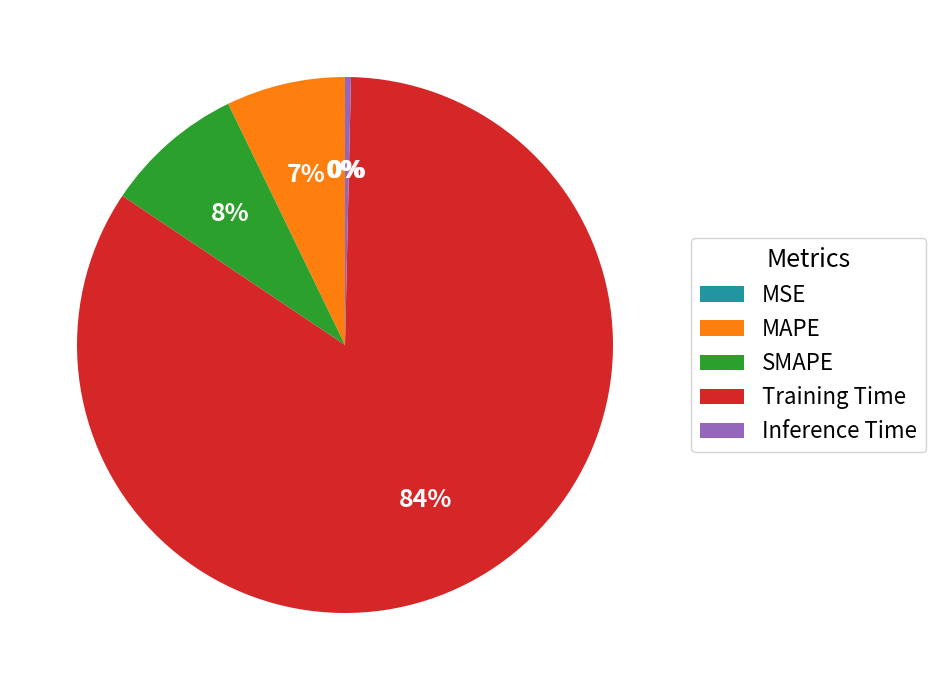

Does Training Time represent more than half of the total?

Yes